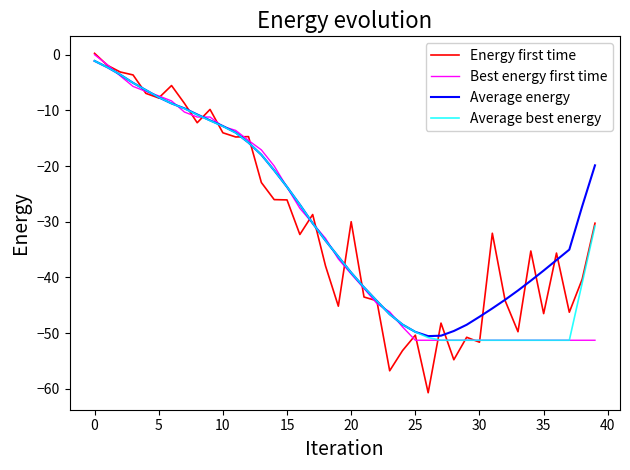

Which series has the widest spread of values?

Energy first time